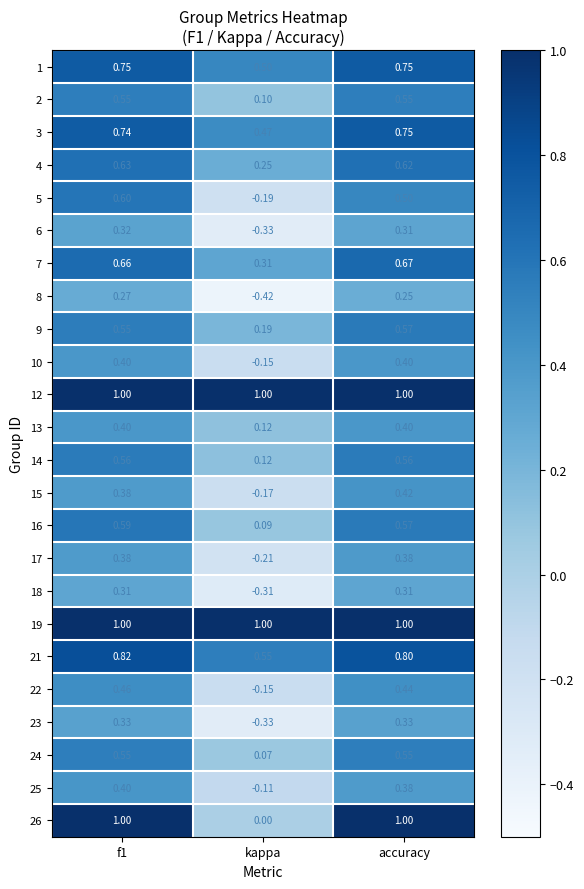

At which label is 10 closest to 0?

kappa